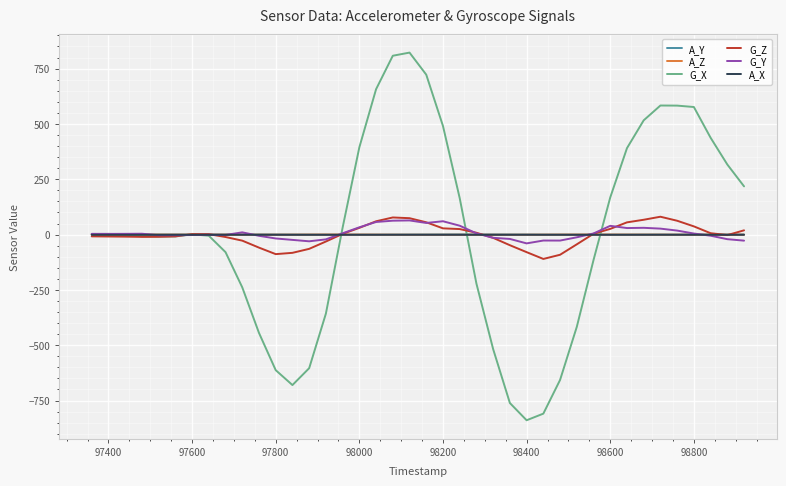

True or false: A_X and A_Y intersect in this chart.

False